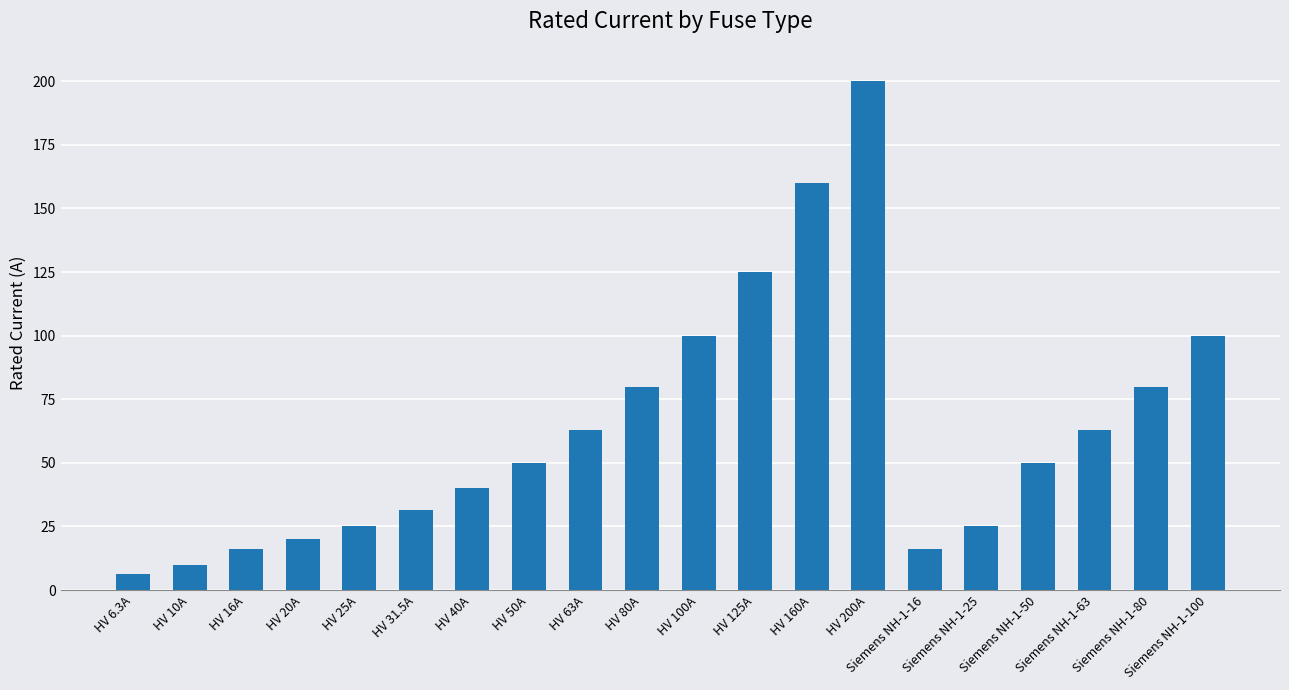

Reading left to right, extract all data points from this chart.

6.3	10.0	16.0	20.0	25.0	31.5	40.0	50.0	63.0	80.0	100.0	125.0	160.0	200.0	16.0	25.0	50.0	63.0	80.0	100.0